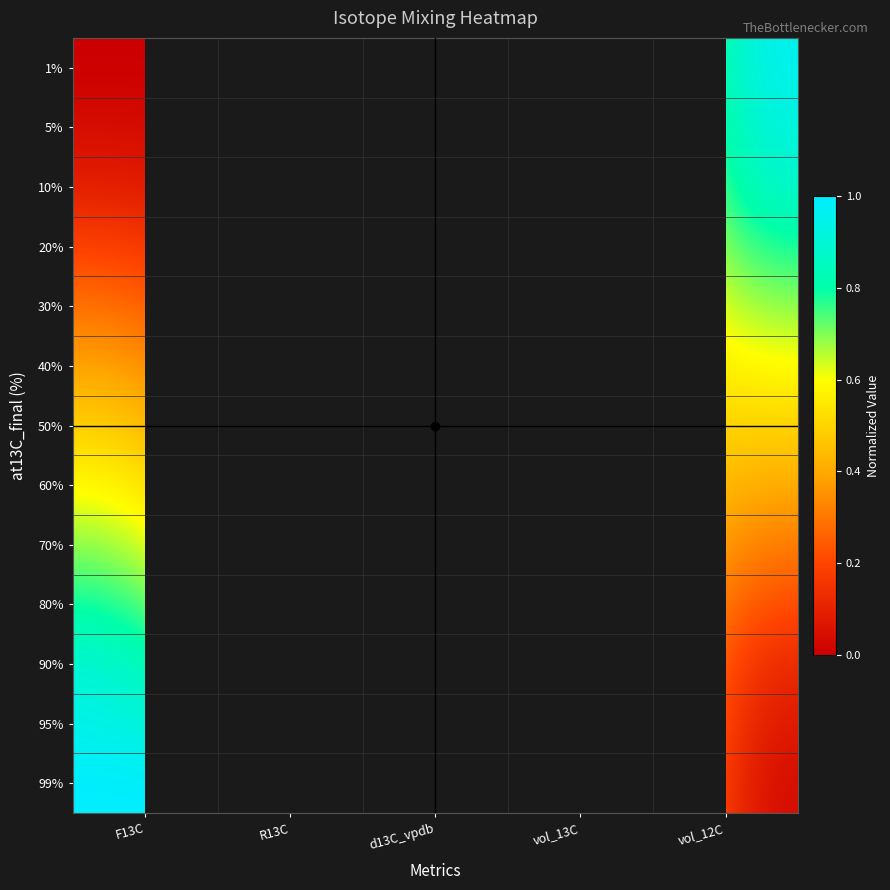

How many categories are shown in the chart?

5